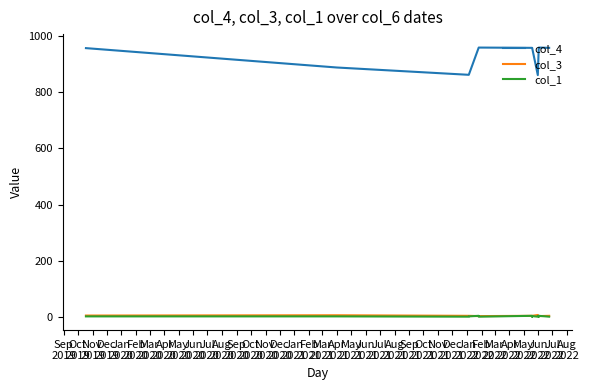

True or false: col_4 and col_3 cross at least once.

False